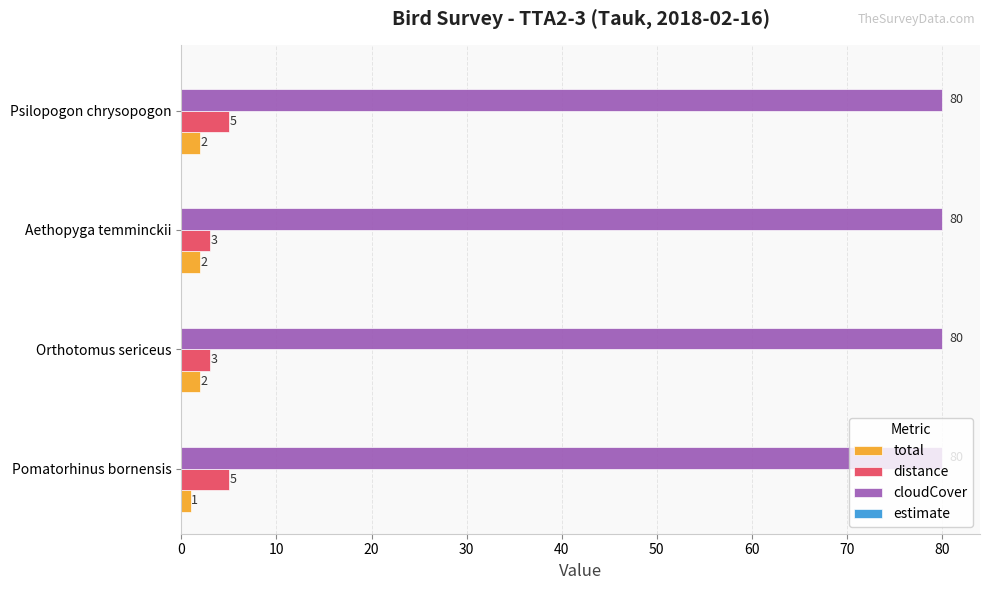

The value of distance at Aethopyga temminckii is 3. True or false?

True